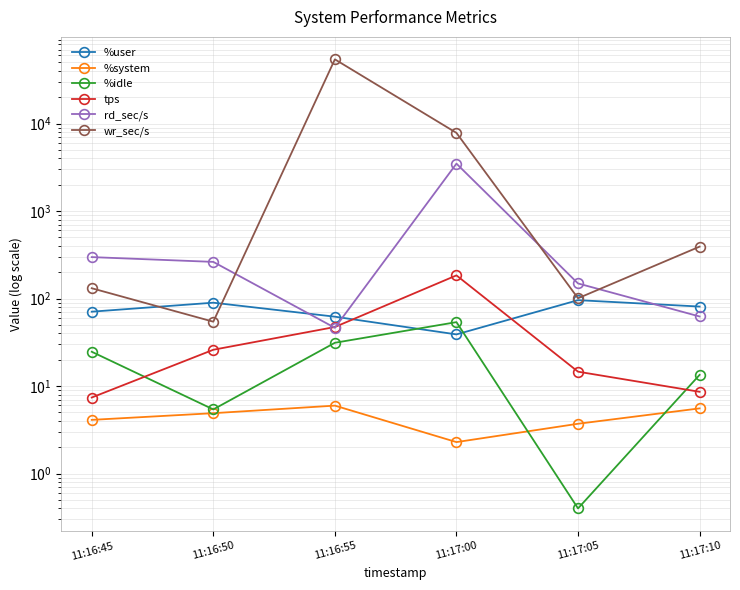

Does the chart have visible grid lines?

Yes